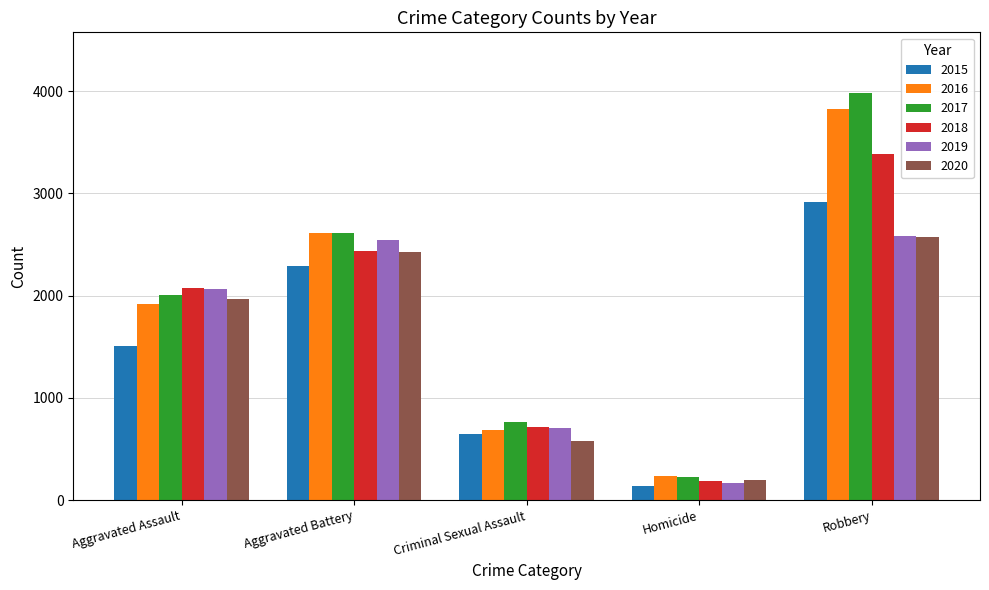

Reading left to right, what are all the values shown in this chart?

2015: Aggravated Assault=1511	Aggravated Battery=2285	Criminal Sexual Assault=649	Homicide=138	Robbery=2920
2016: Aggravated Assault=1920	Aggravated Battery=2608	Criminal Sexual Assault=683	Homicide=232	Robbery=3823
2017: Aggravated Assault=2010	Aggravated Battery=2614	Criminal Sexual Assault=767	Homicide=224	Robbery=3979
2018: Aggravated Assault=2076	Aggravated Battery=2439	Criminal Sexual Assault=712	Homicide=189	Robbery=3386
2019: Aggravated Assault=2063	Aggravated Battery=2540	Criminal Sexual Assault=706	Homicide=168	Robbery=2581
2020: Aggravated Assault=1963	Aggravated Battery=2424	Criminal Sexual Assault=582	Homicide=196	Robbery=2570